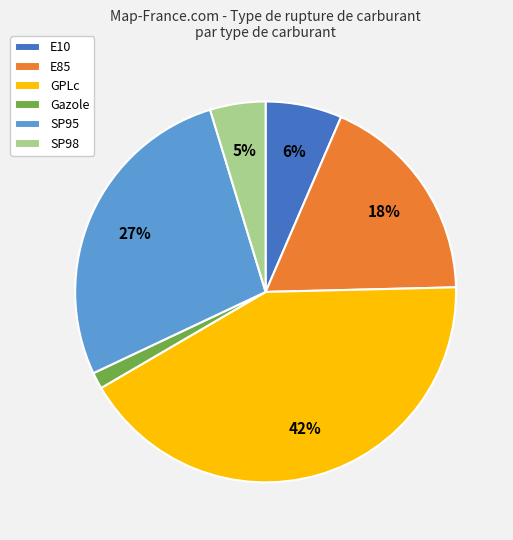

Rank the categories by value from highest to lowest.

GPLc, SP95, E85, E10, SP98, Gazole